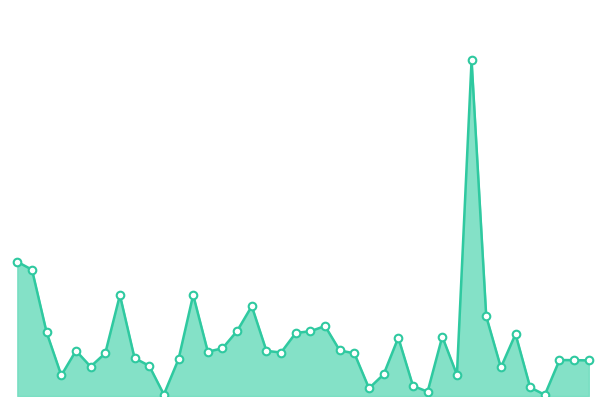

Does the chart have visible grid lines?

No